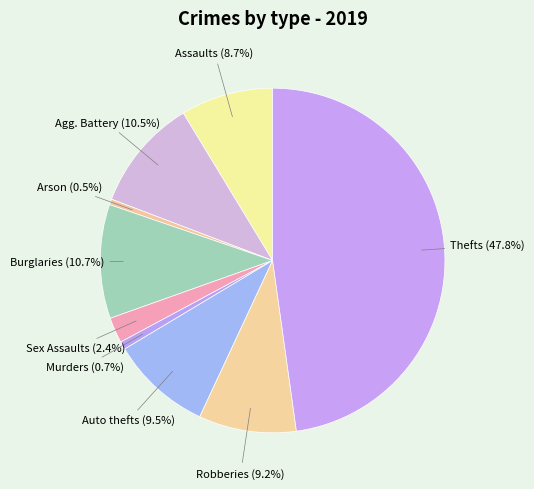

What is the largest slice in the pie chart?

Theft